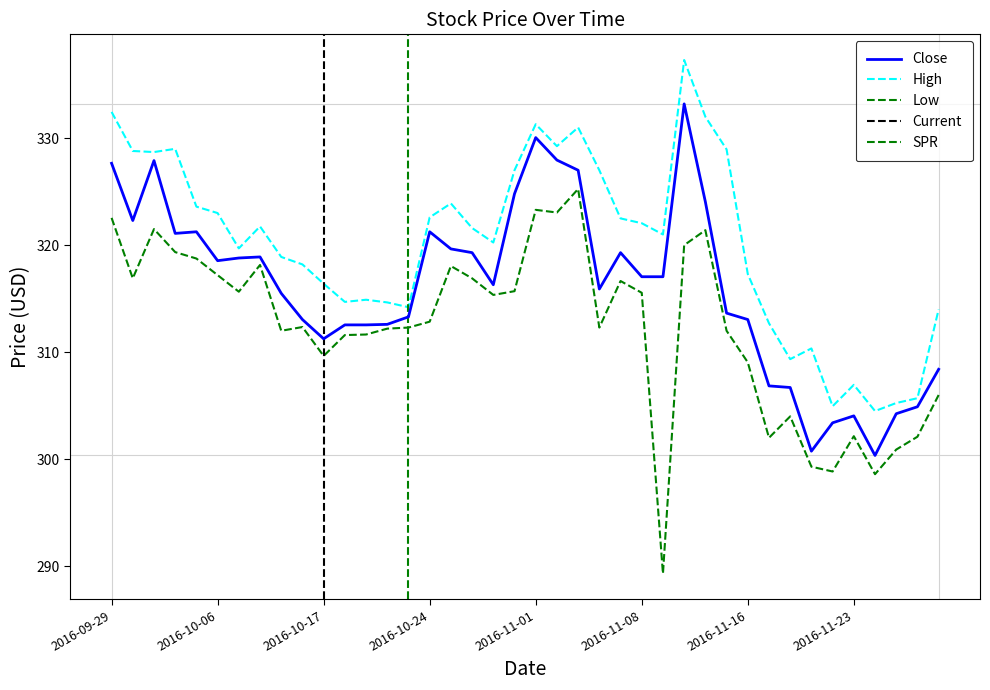

Does the chart display data point markers on the line(s)?

No